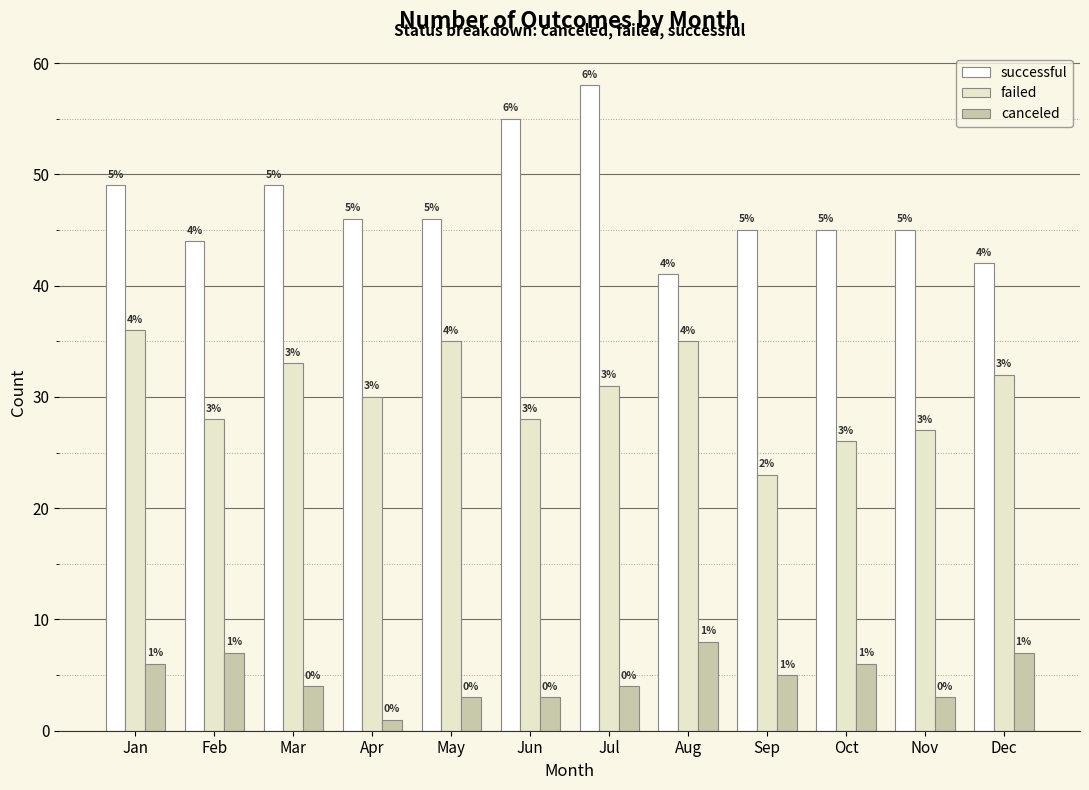

What is the value of the successful bar at the 7th from the left?

58